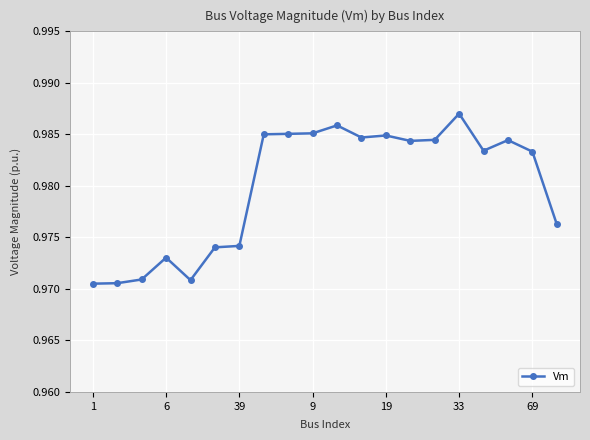

True or false: there are more than 1 points higher than both neighbors.

True